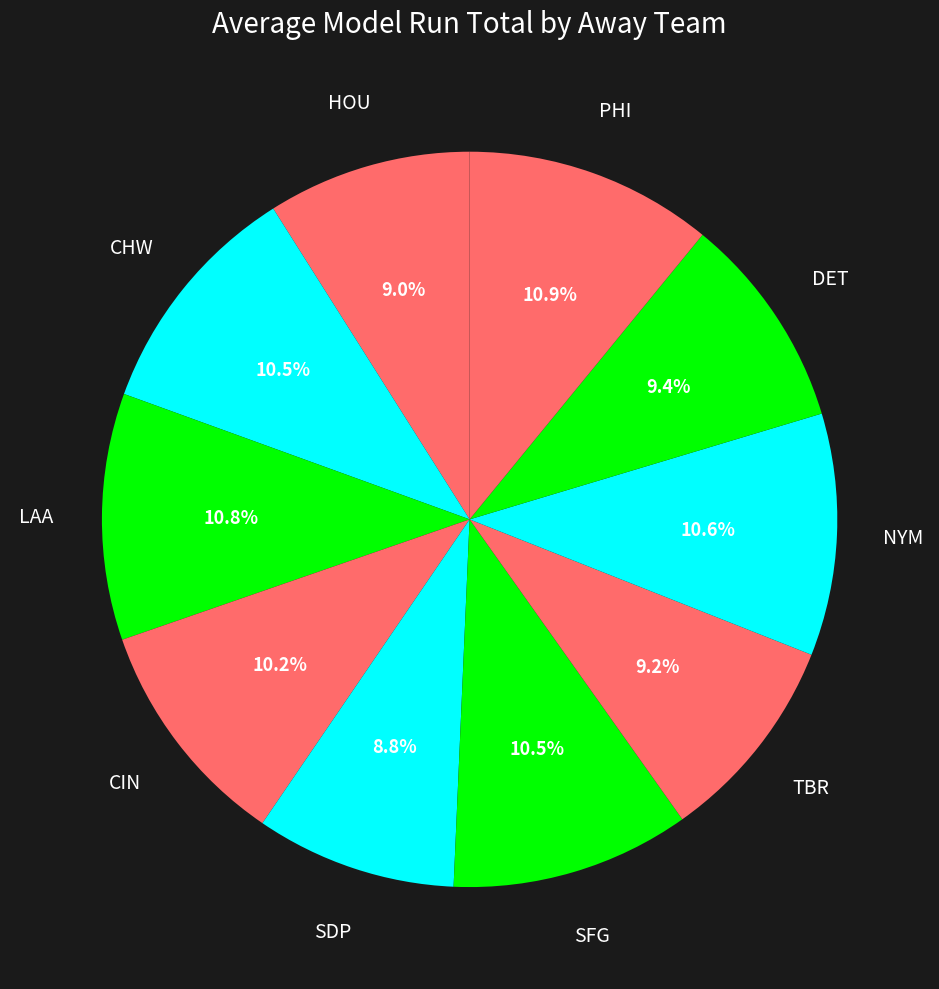

How many slices are in this pie chart?

10